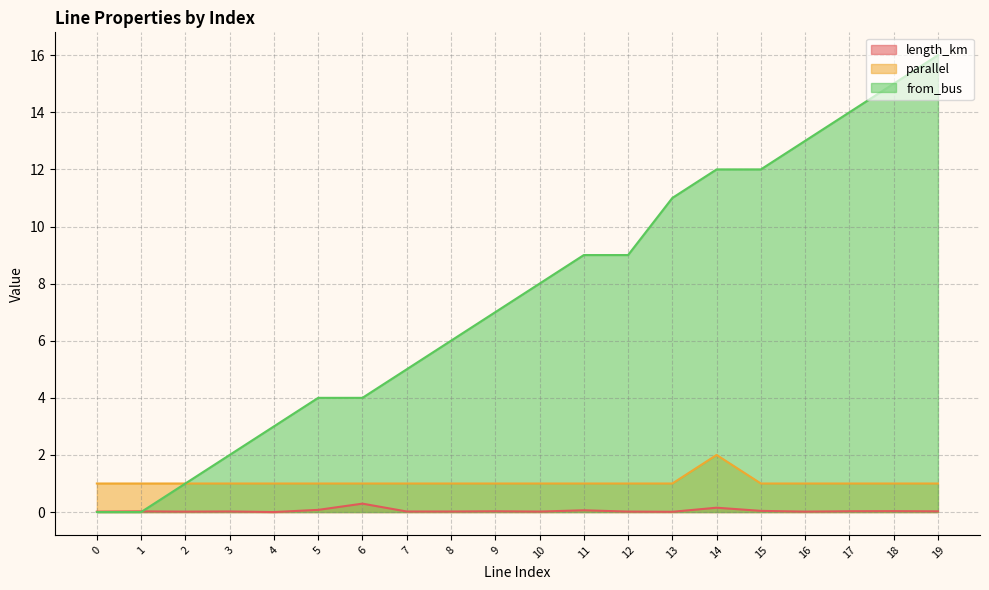

True or false: parallel has more than 0 points higher than both neighbors.

True